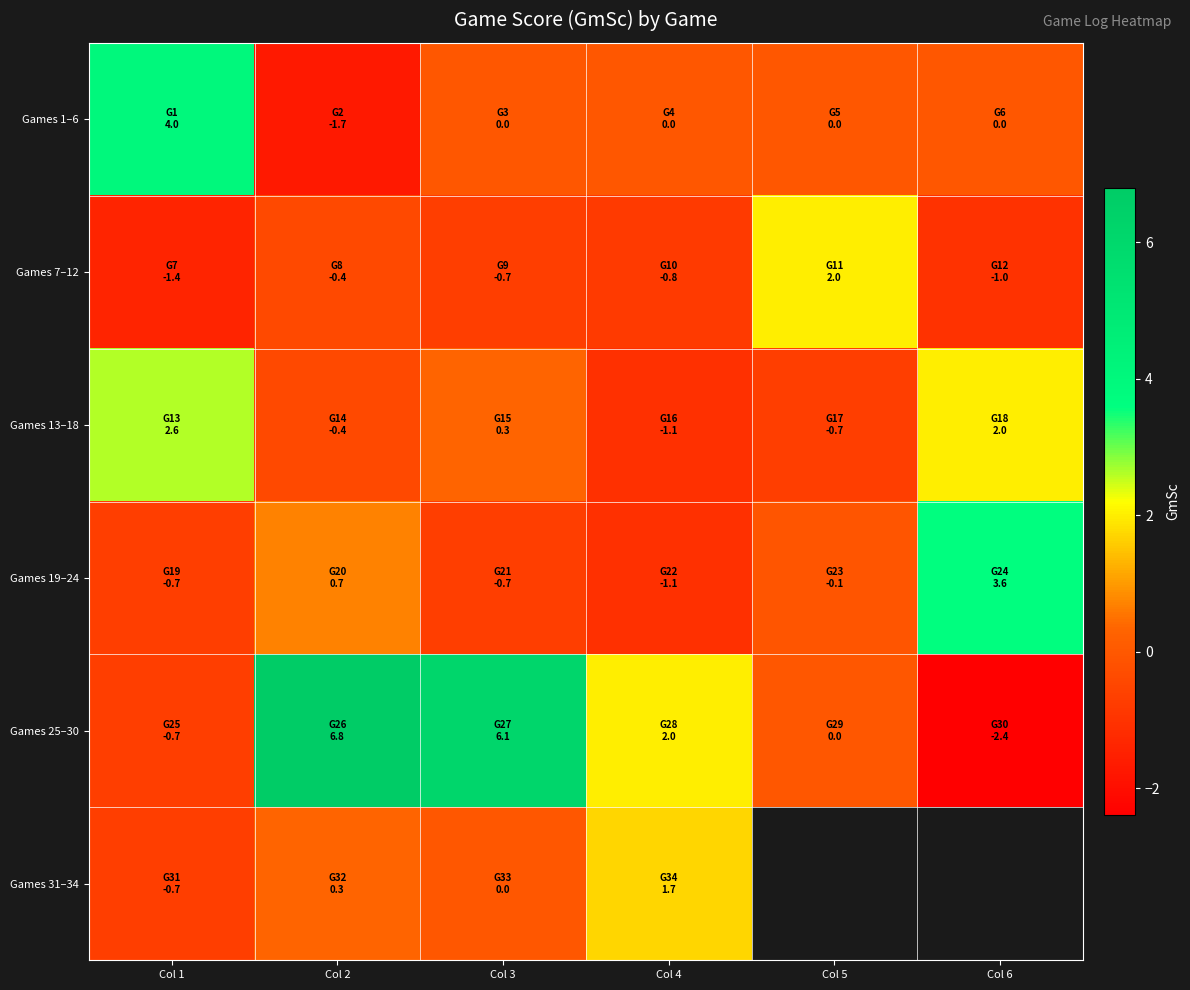

Which series has the largest range (max minus min)?

Games 25–30